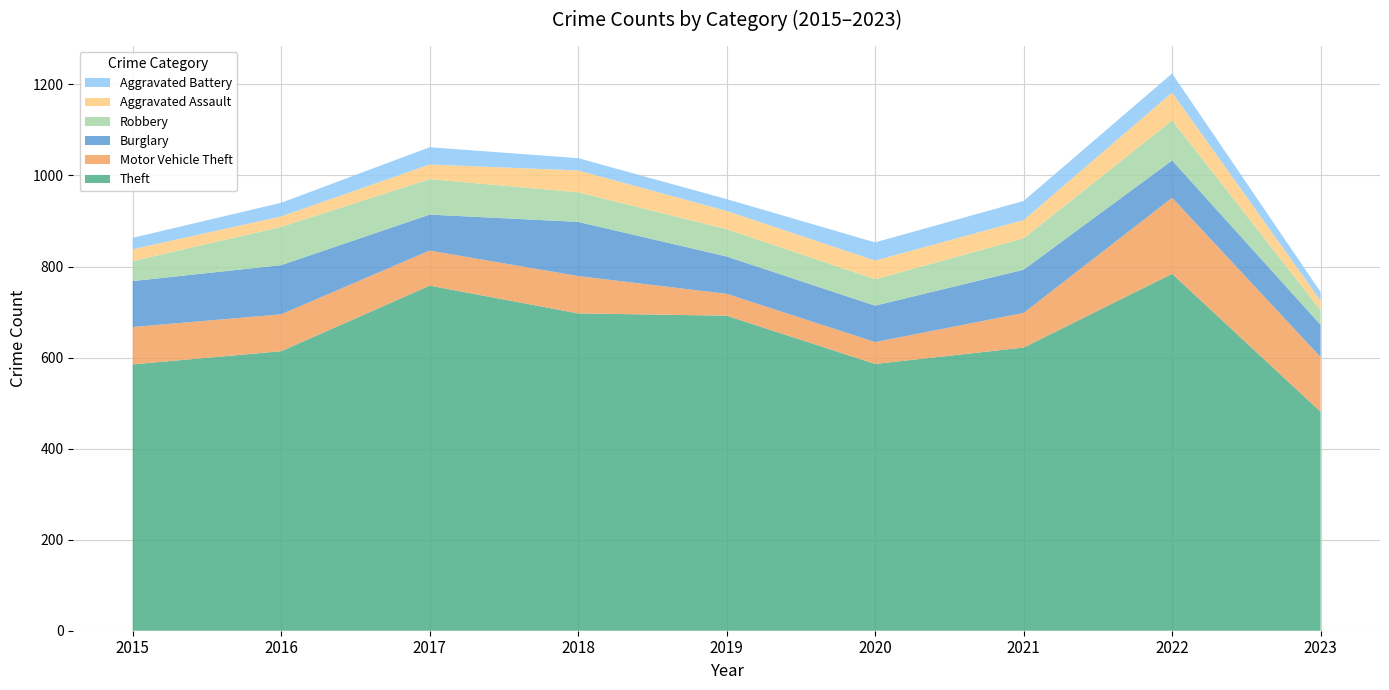

Reading right to left, extract all data points from this chart.

Theft: 481	784	622	586	692	697	758	614	585
Motor Vehicle Theft: 120	167	76	48	48	82	77	81	82
Burglary: 71	82	95	80	82	119	79	108	101
Robbery: 32	88	69	58	60	65	78	84	44
Aggravated Assault: 21	61	40	41	40	48	32	23	26
Aggravated Battery: 19	42	42	40	26	27	38	30	25